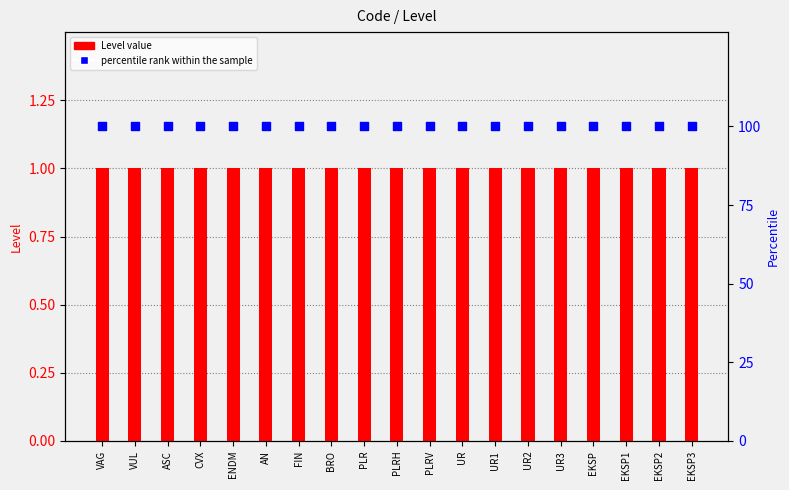

At how many categories does at least one series exceed 84?

19